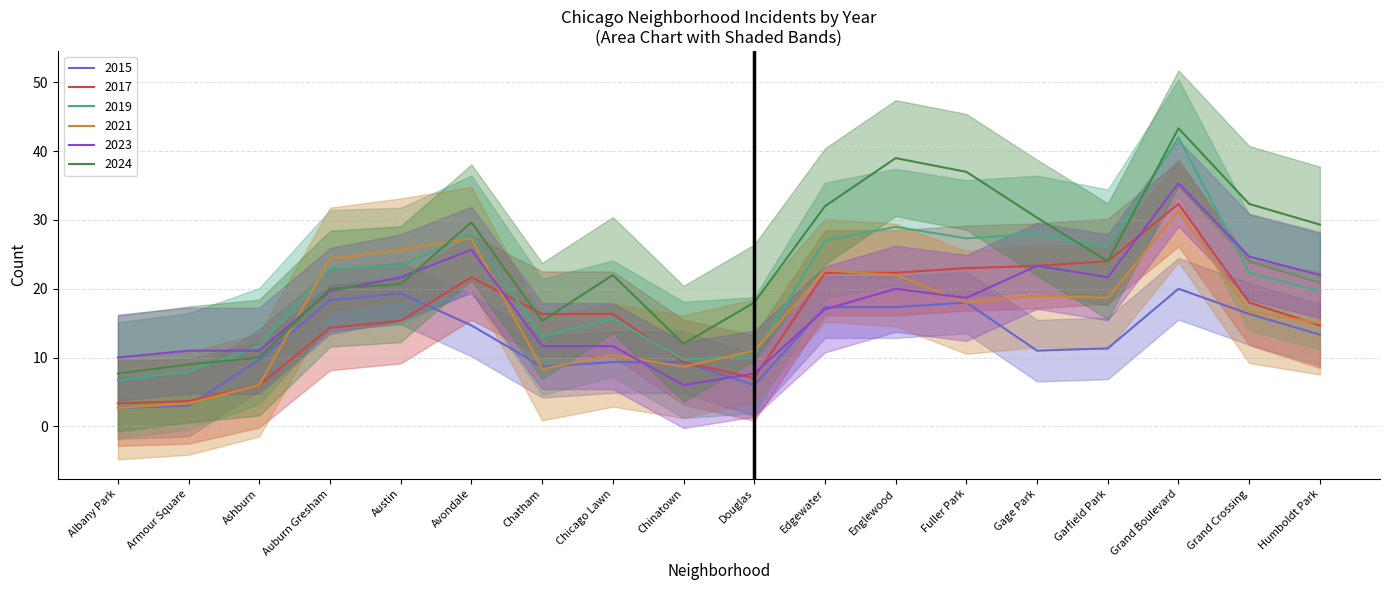

What is the difference between the maximum and second lowest values in the 2024 series?

34.3